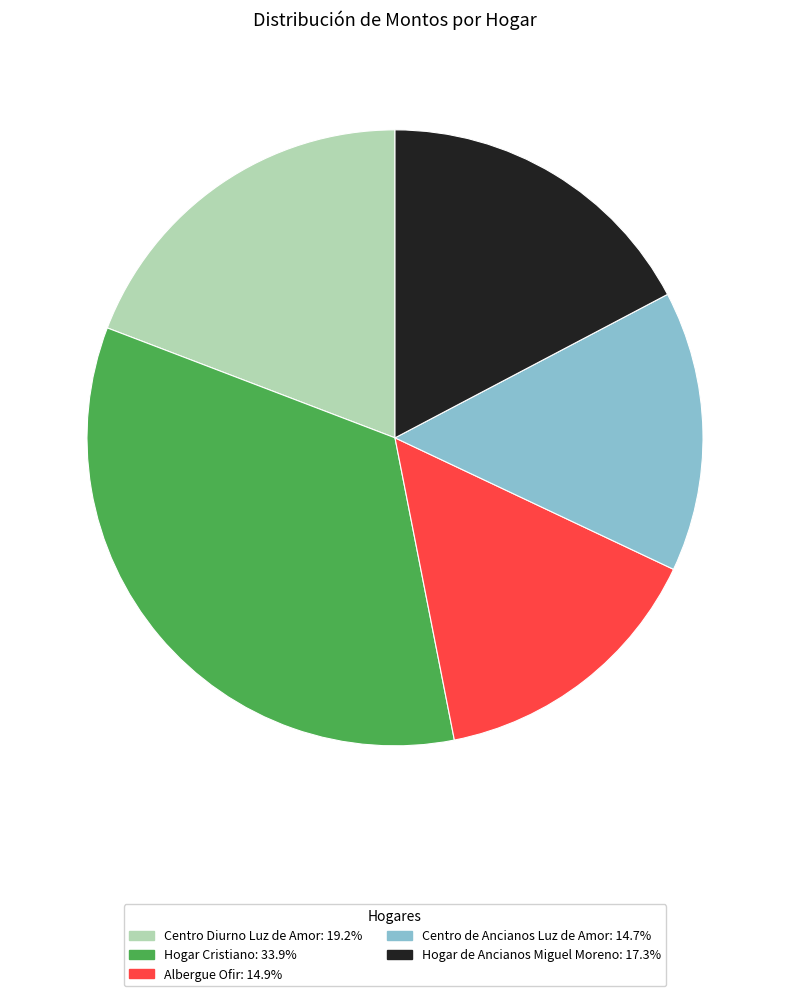

Does Albergue Ofir account for over 50% of the chart?

No